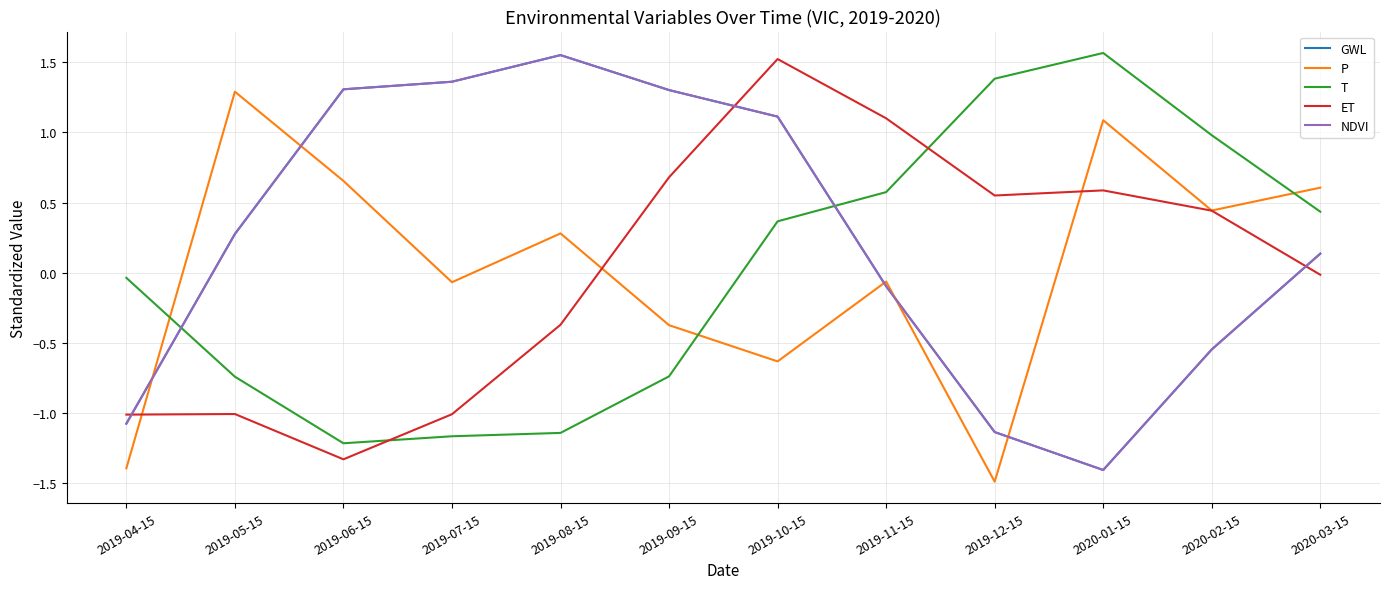

Which has a higher value, 2019-04-15 or 2020-02-15?

2020-02-15